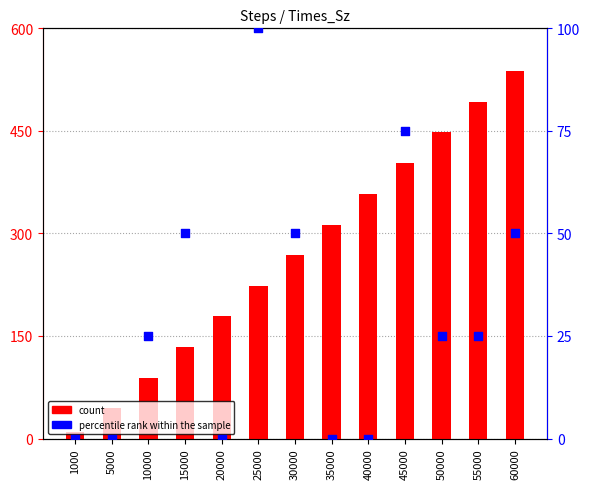

Which series has the largest Y range (max minus min)?

count